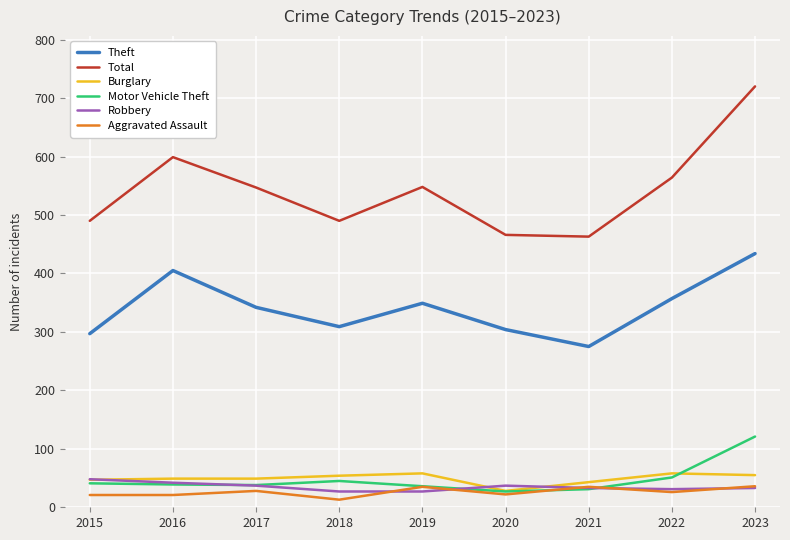

What is the sum of all Robbery values?

315